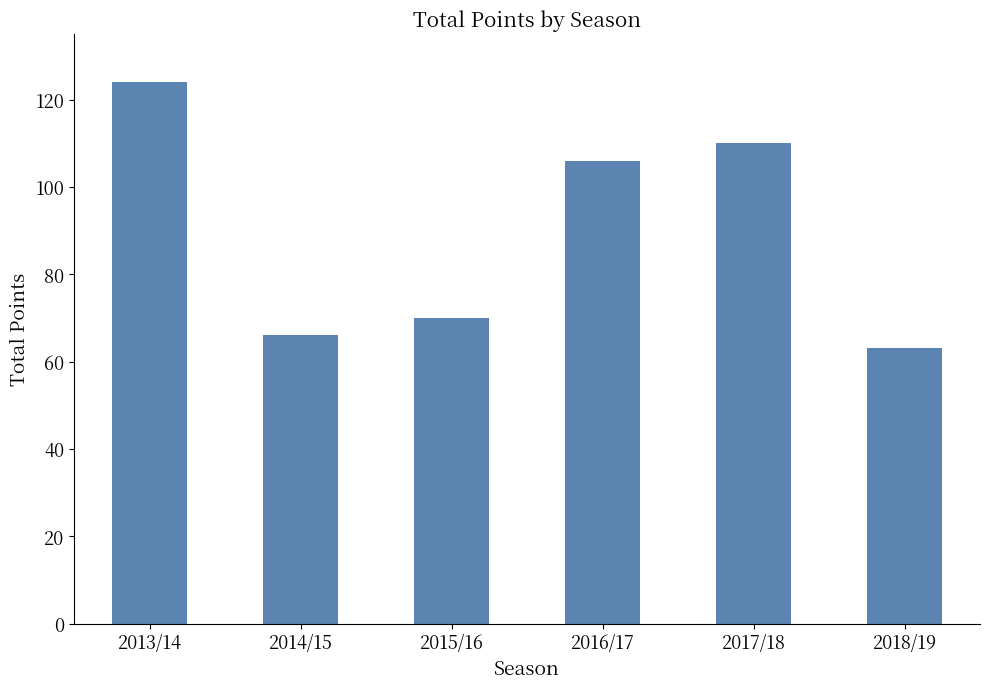

Which label corresponds to the largest value in the chart?

2013/14